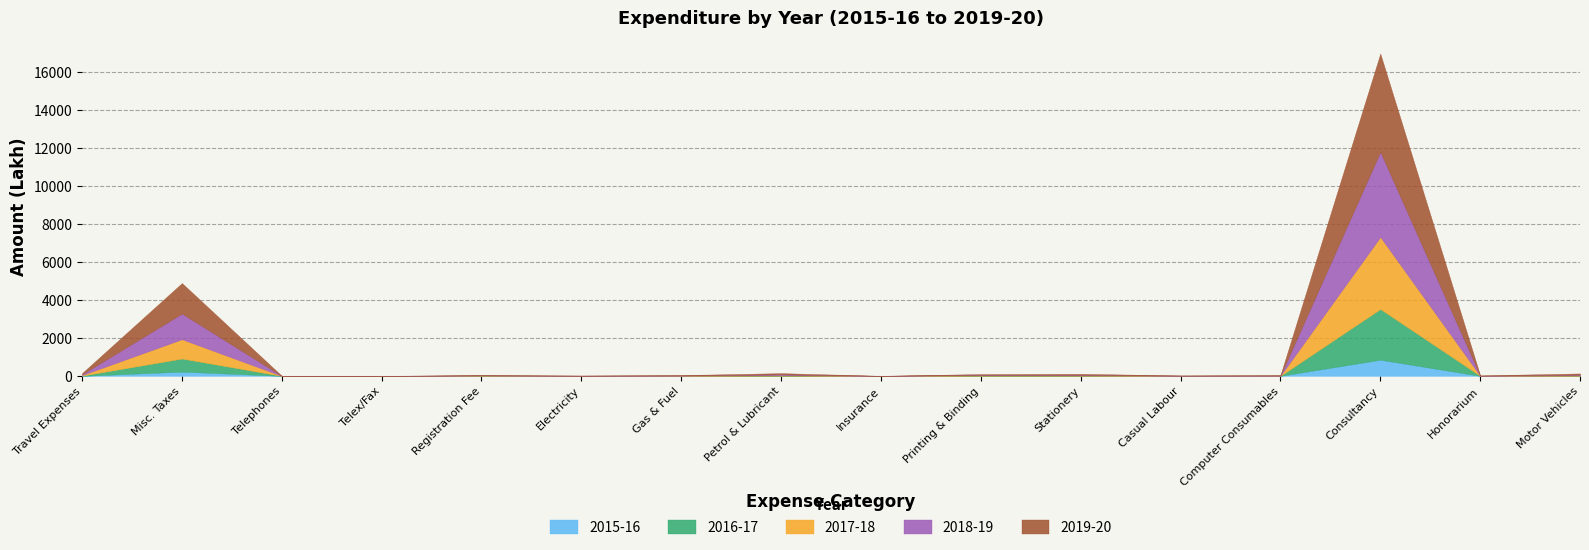

The value of 2018-19 at Gas & Fuel is 18.3. True or false?

False